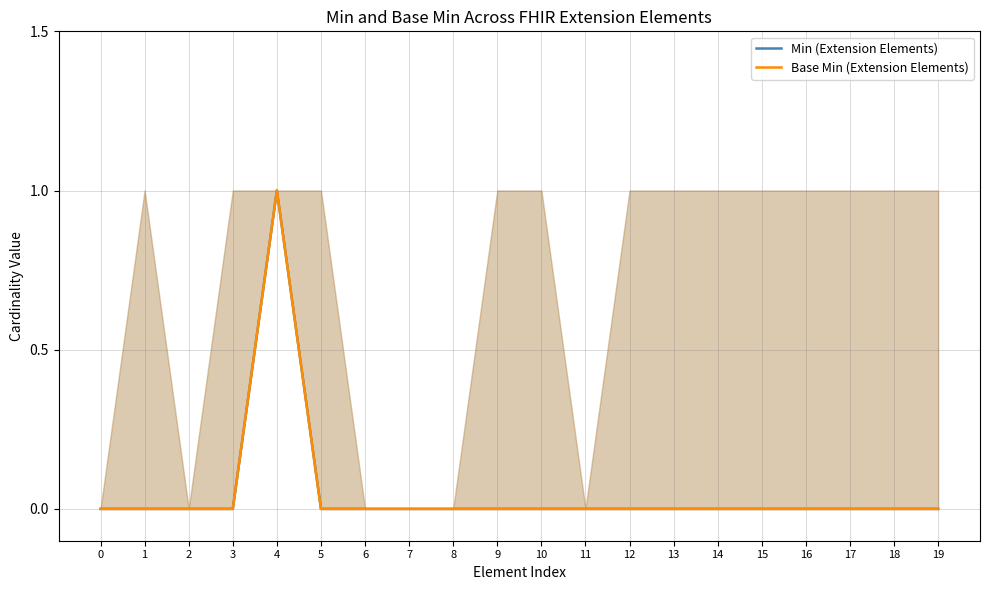

True or false: Base Min (Extension Elements) has a value of 0 at 3.

True